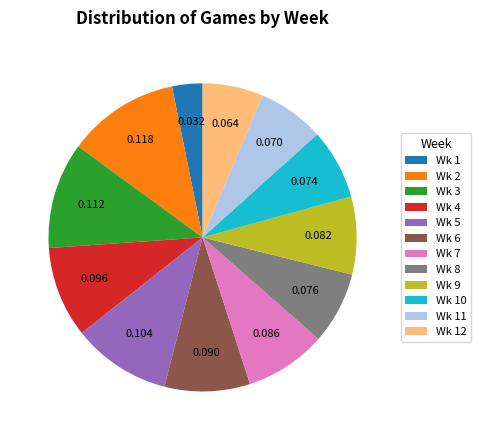

What is the largest slice in the pie chart?

Wk 2